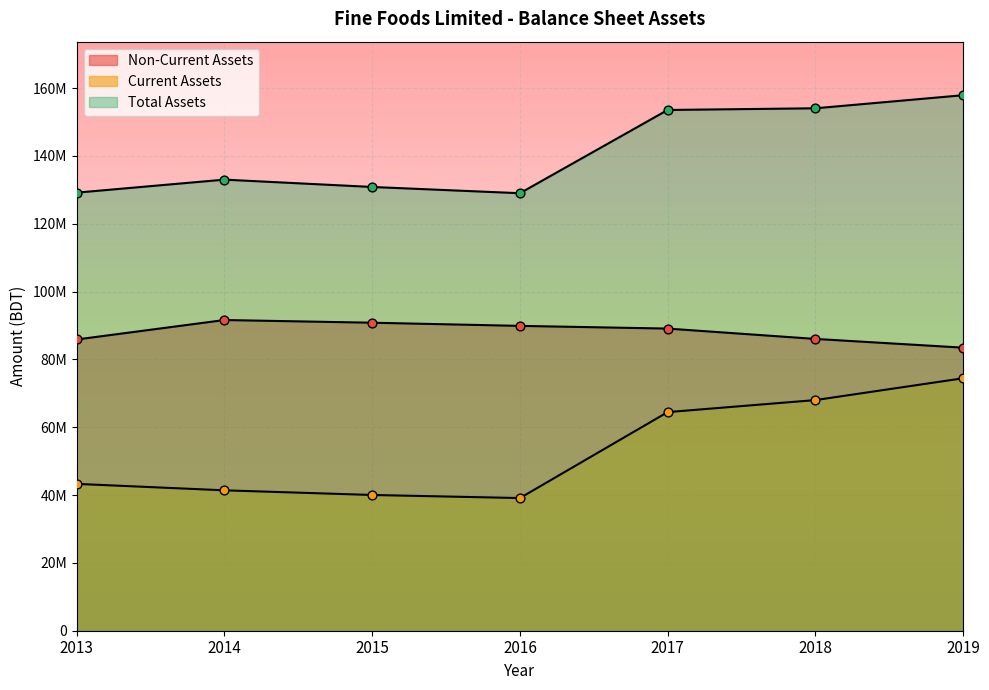

What is the total value across all series at 2019?

315839396